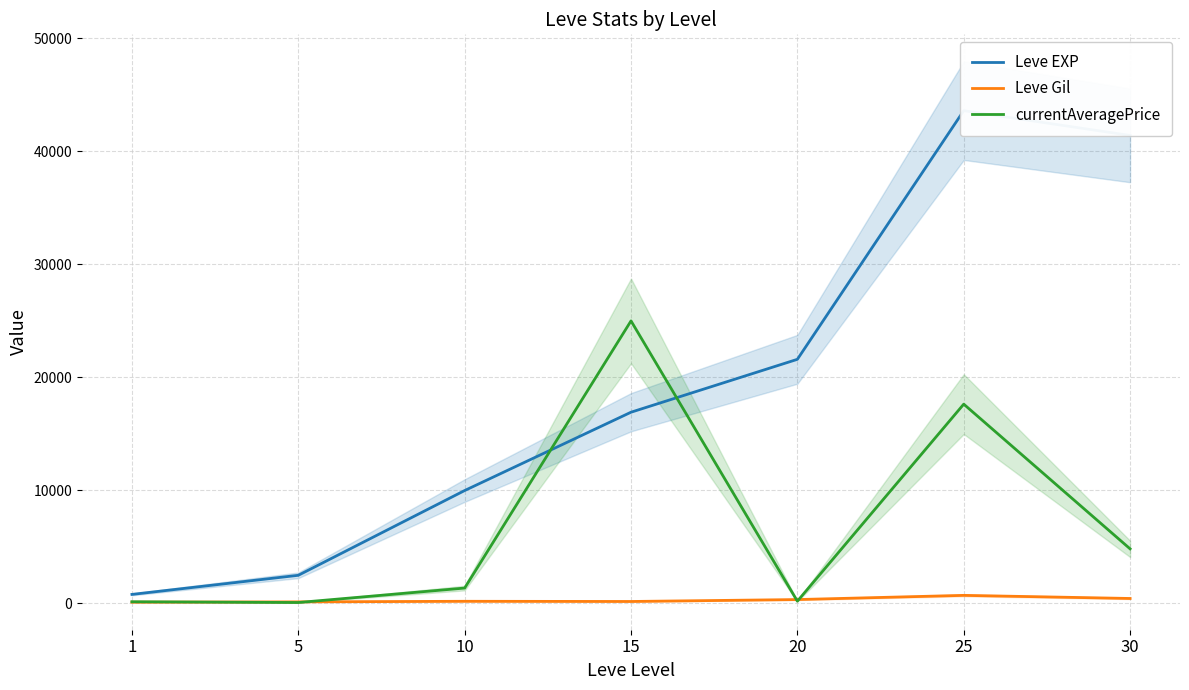

List the series in order of their peak value, lowest first.

Leve Gil, currentAveragePrice, Leve EXP